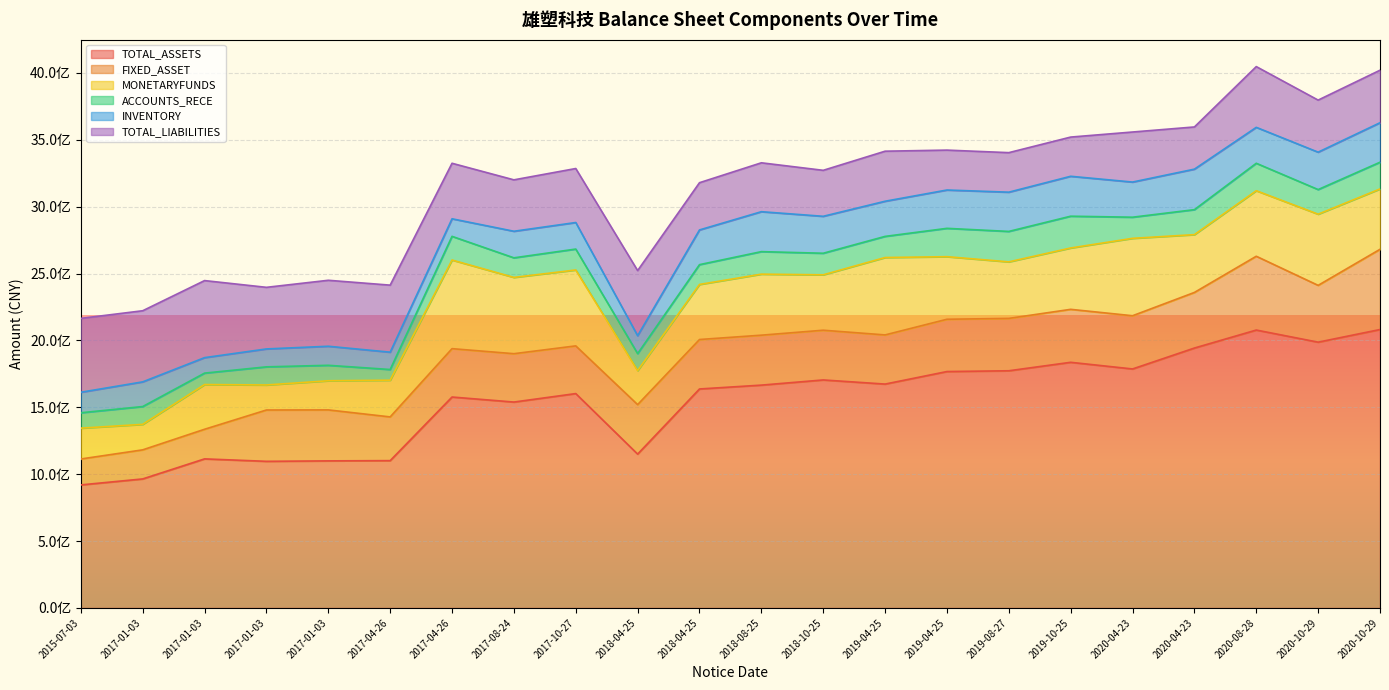

True or false: TOTAL_LIABILITIES has a value of 460495871.6 at 2017-01-03.

True